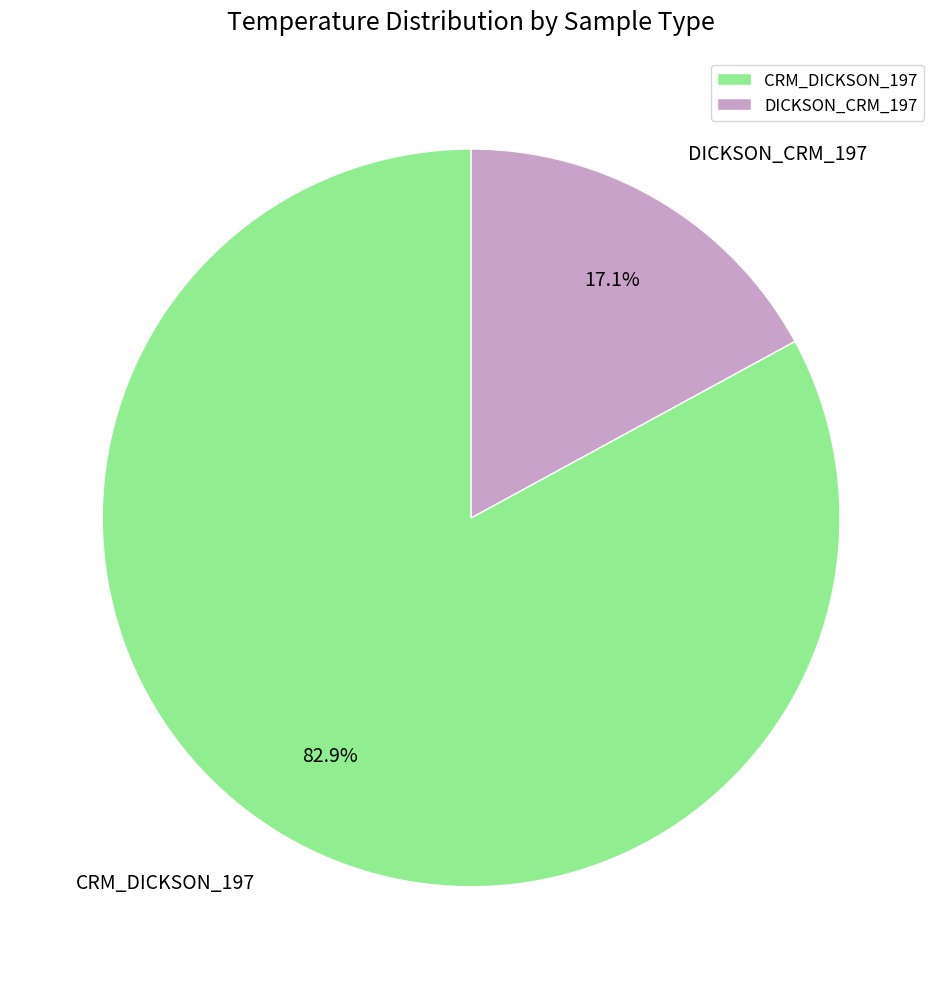

What portion of the pie excludes DICKSON_CRM_197?

82.9%